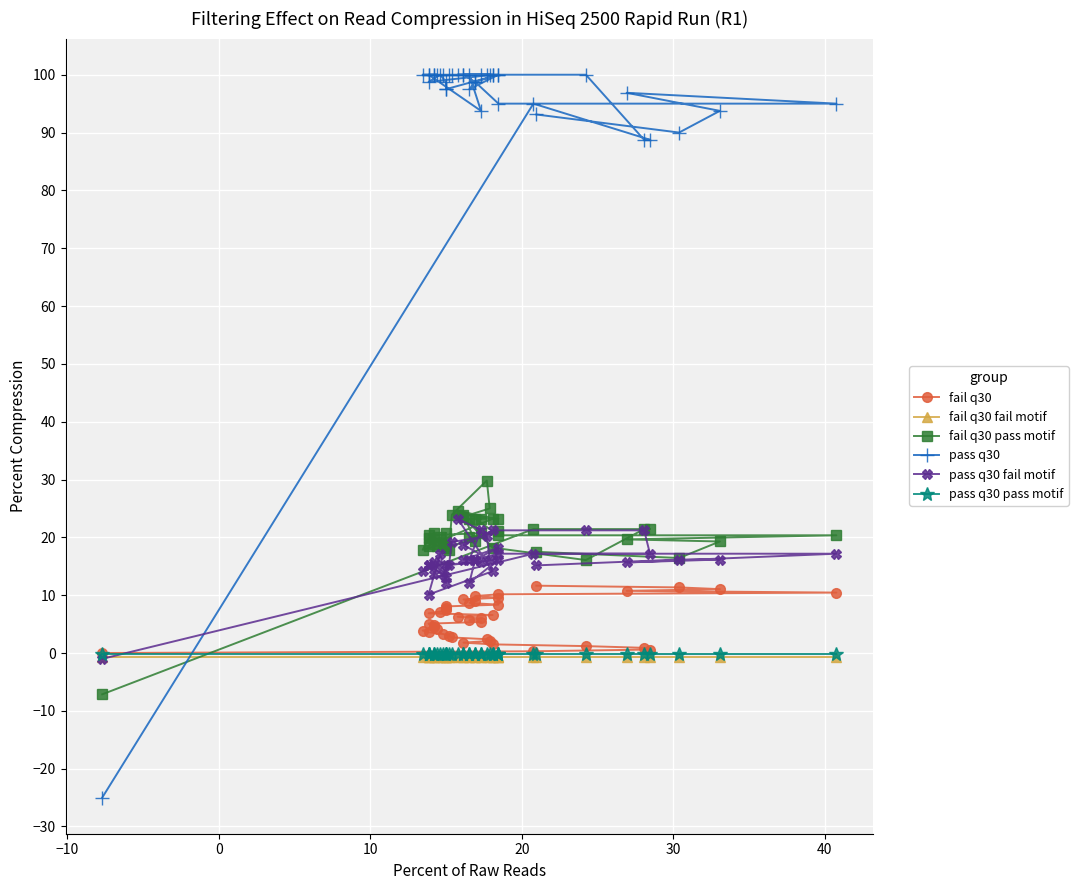

True or false: pass q30 pass motif has more than 0 points higher than both neighbors.

False